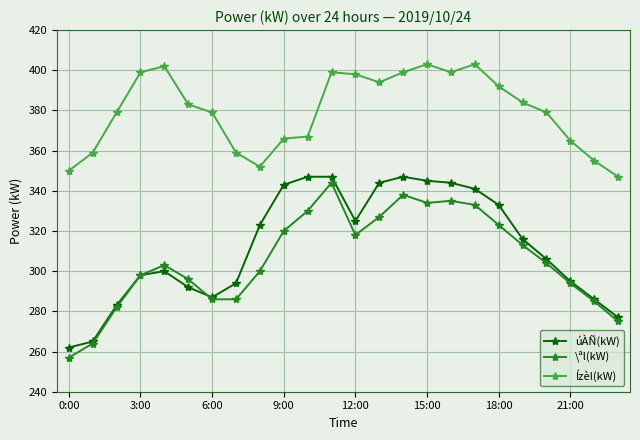

What is the value of the úÀÑ(kW) point at the 5th from the left?

300